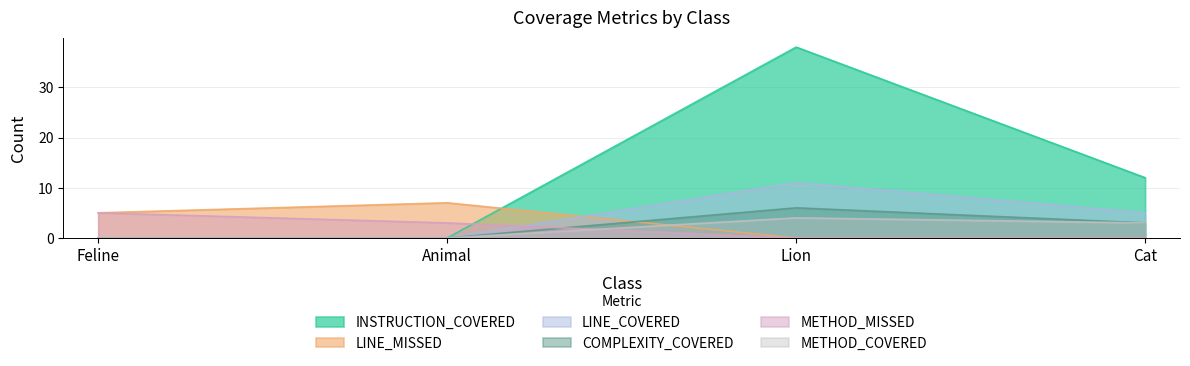

At which category does INSTRUCTION_COVERED reach its first local peak?

Lion